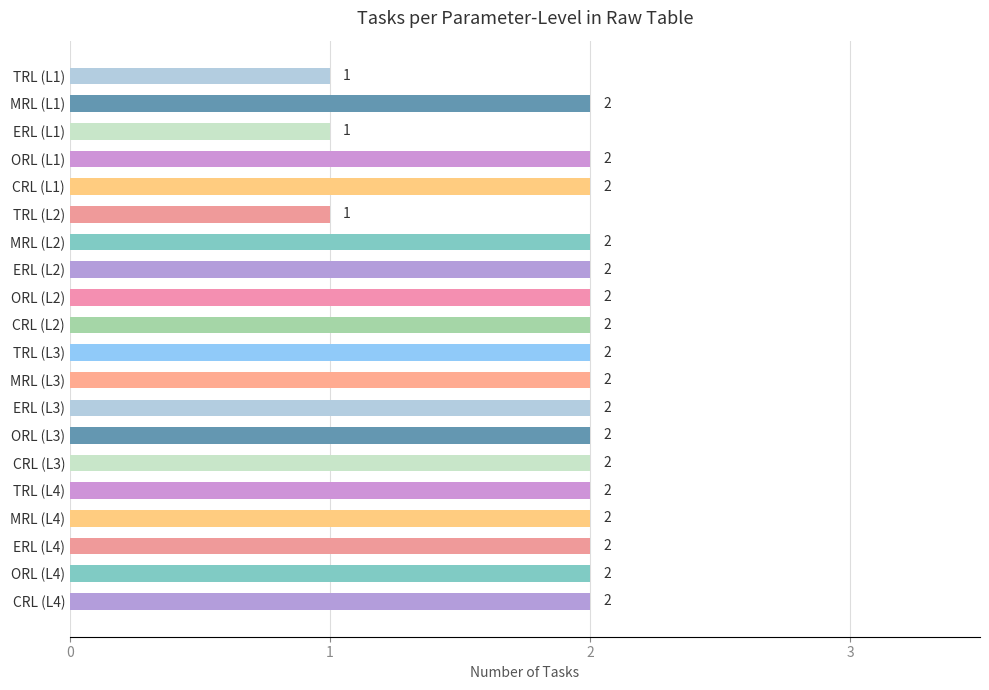

Approximately how many times larger is the value at TRL (L4) compared to CRL (L2)?

1.0